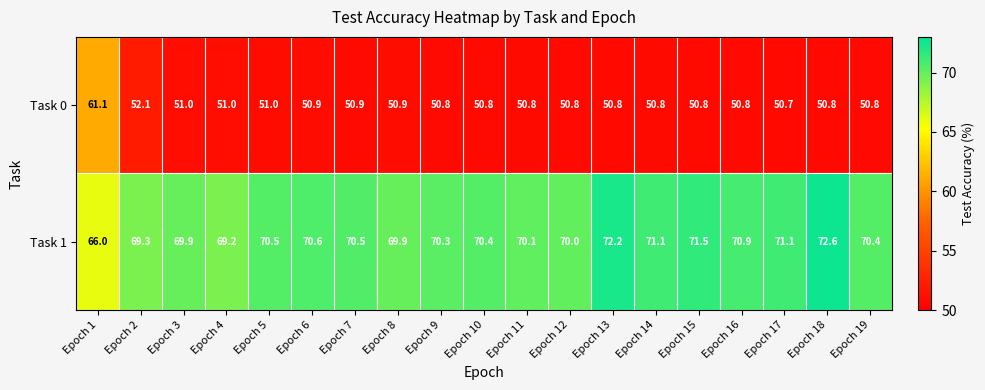

What is the sum of the Task 0 values at Epoch 8 and Epoch 19?

101.7